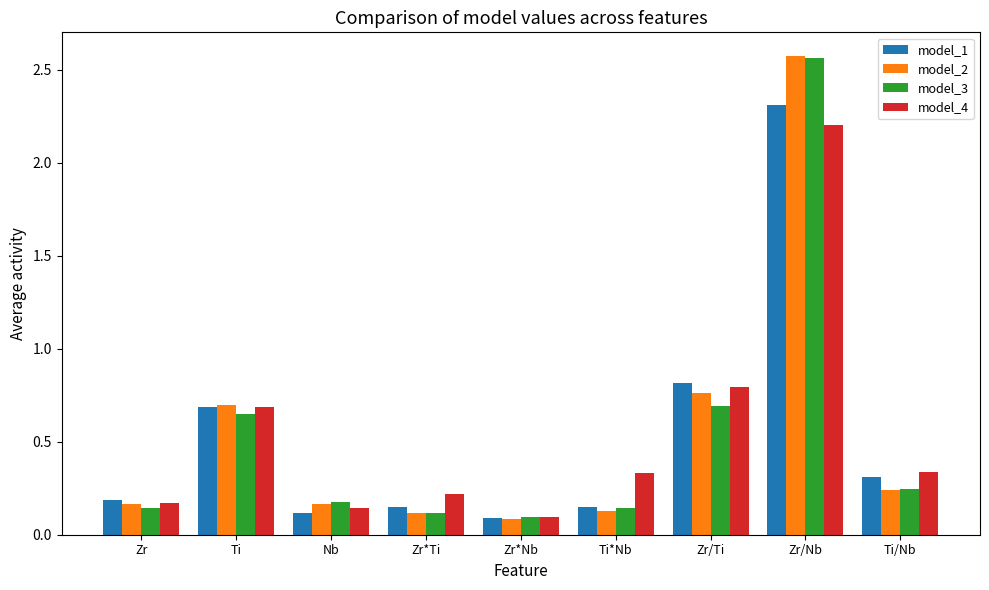

What is the label of the 6th bar from the right?

Zr*Ti